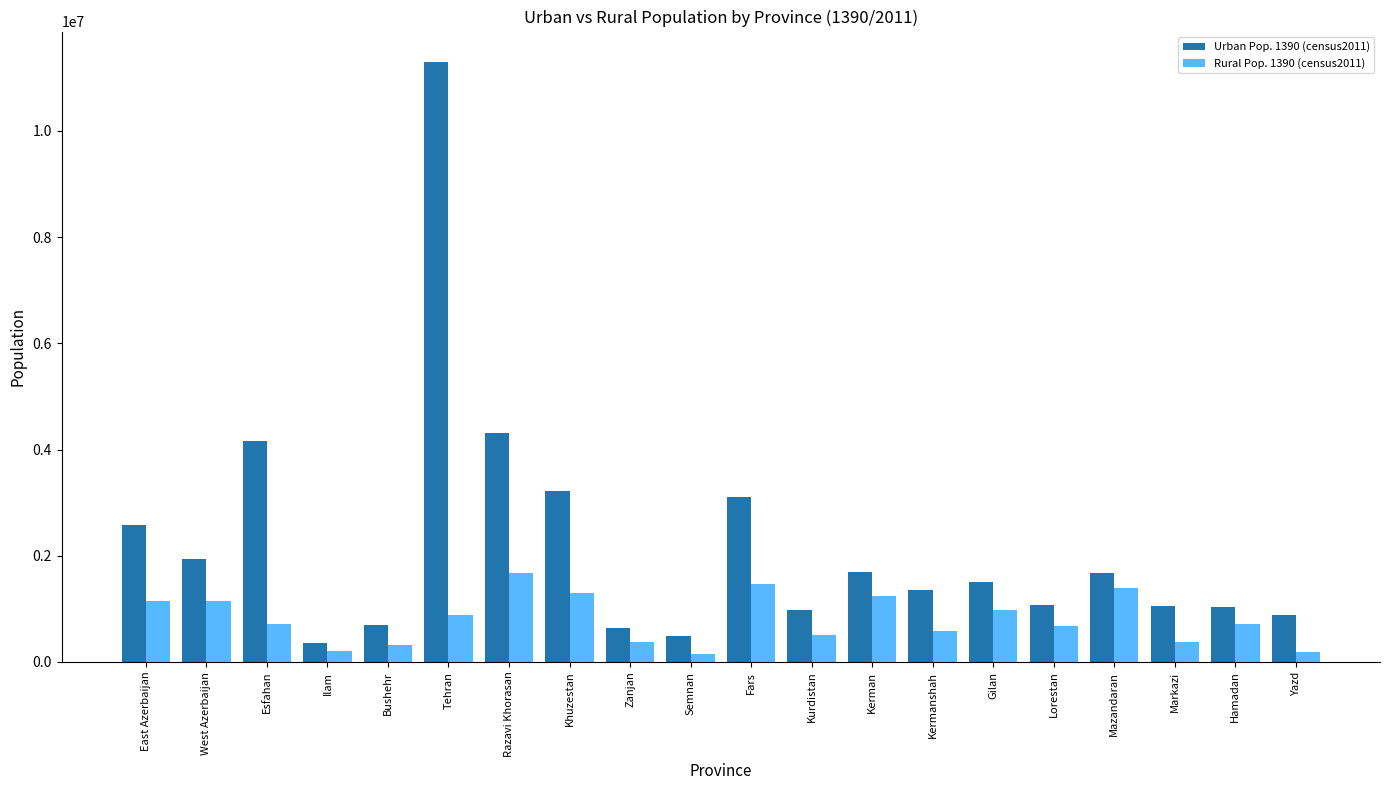

What is the sum of the Rural Pop. 1390 (census2011) values at Markazi and Hamadan?

1085627